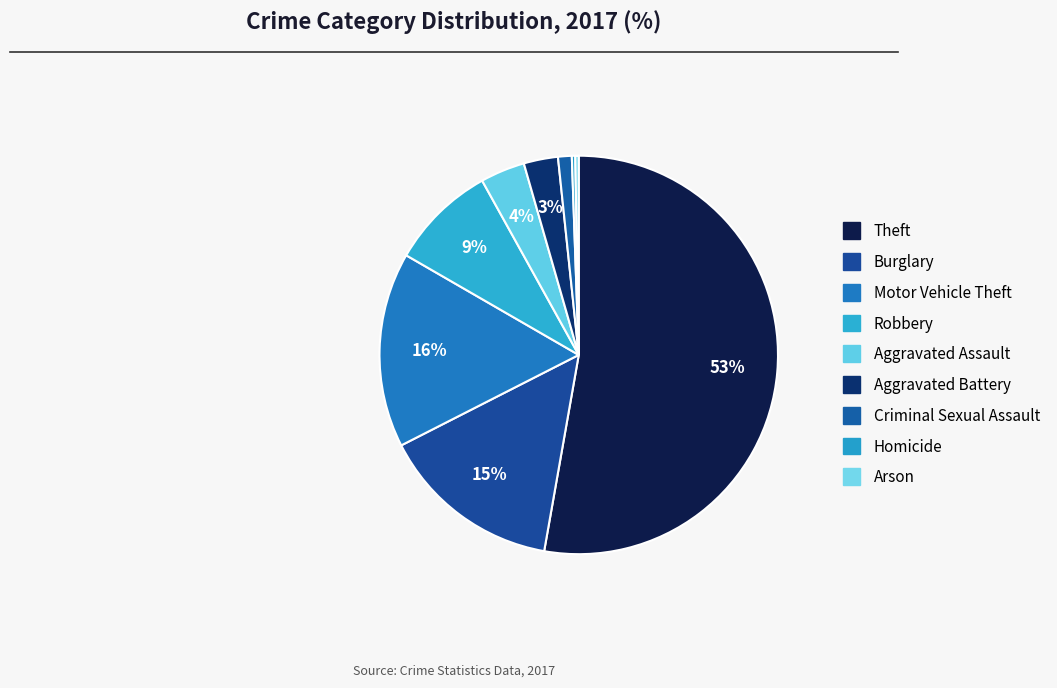

To the nearest percent, what percentage of the pie is Criminal Sexual Assault?

1%